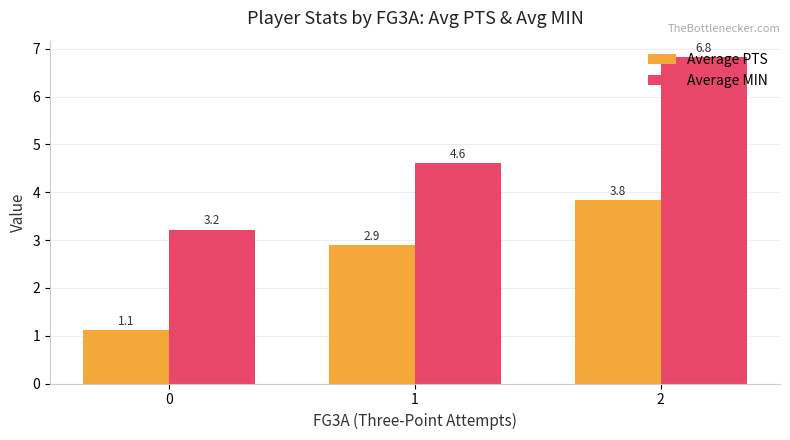

The Average MIN series shows 6.8 at 2. True or false?

True